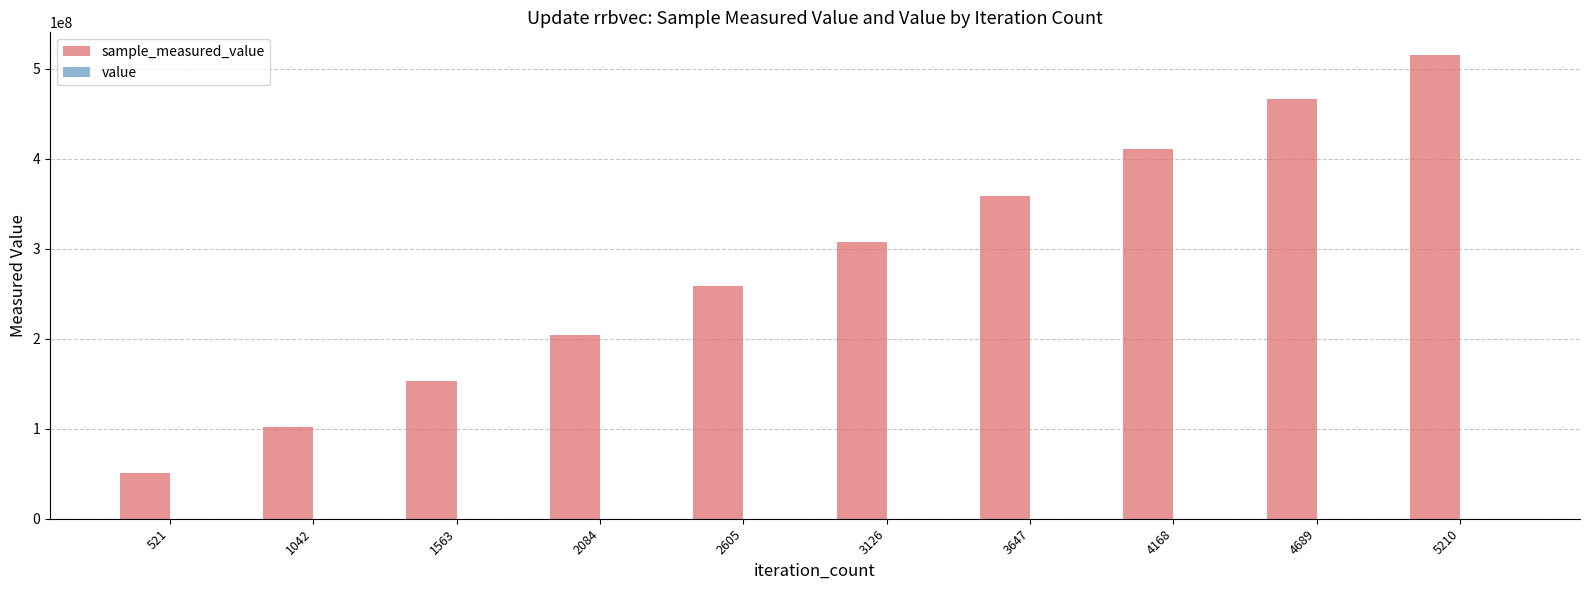

How many groups of bars are there?

10